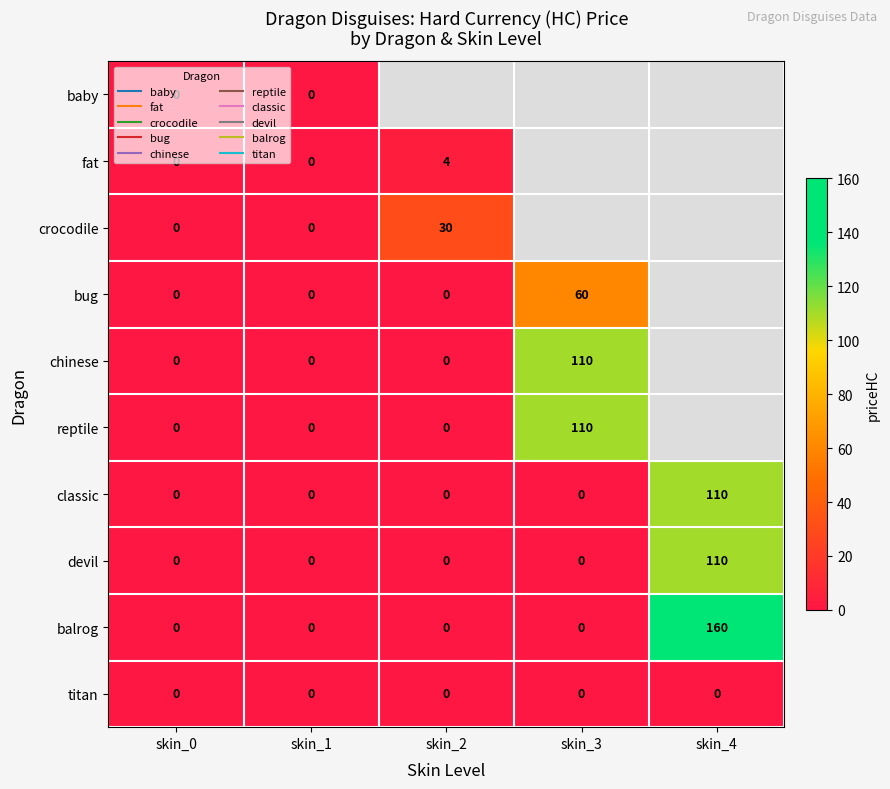

True or false: titan has a value of 0.0 at skin_3.

True